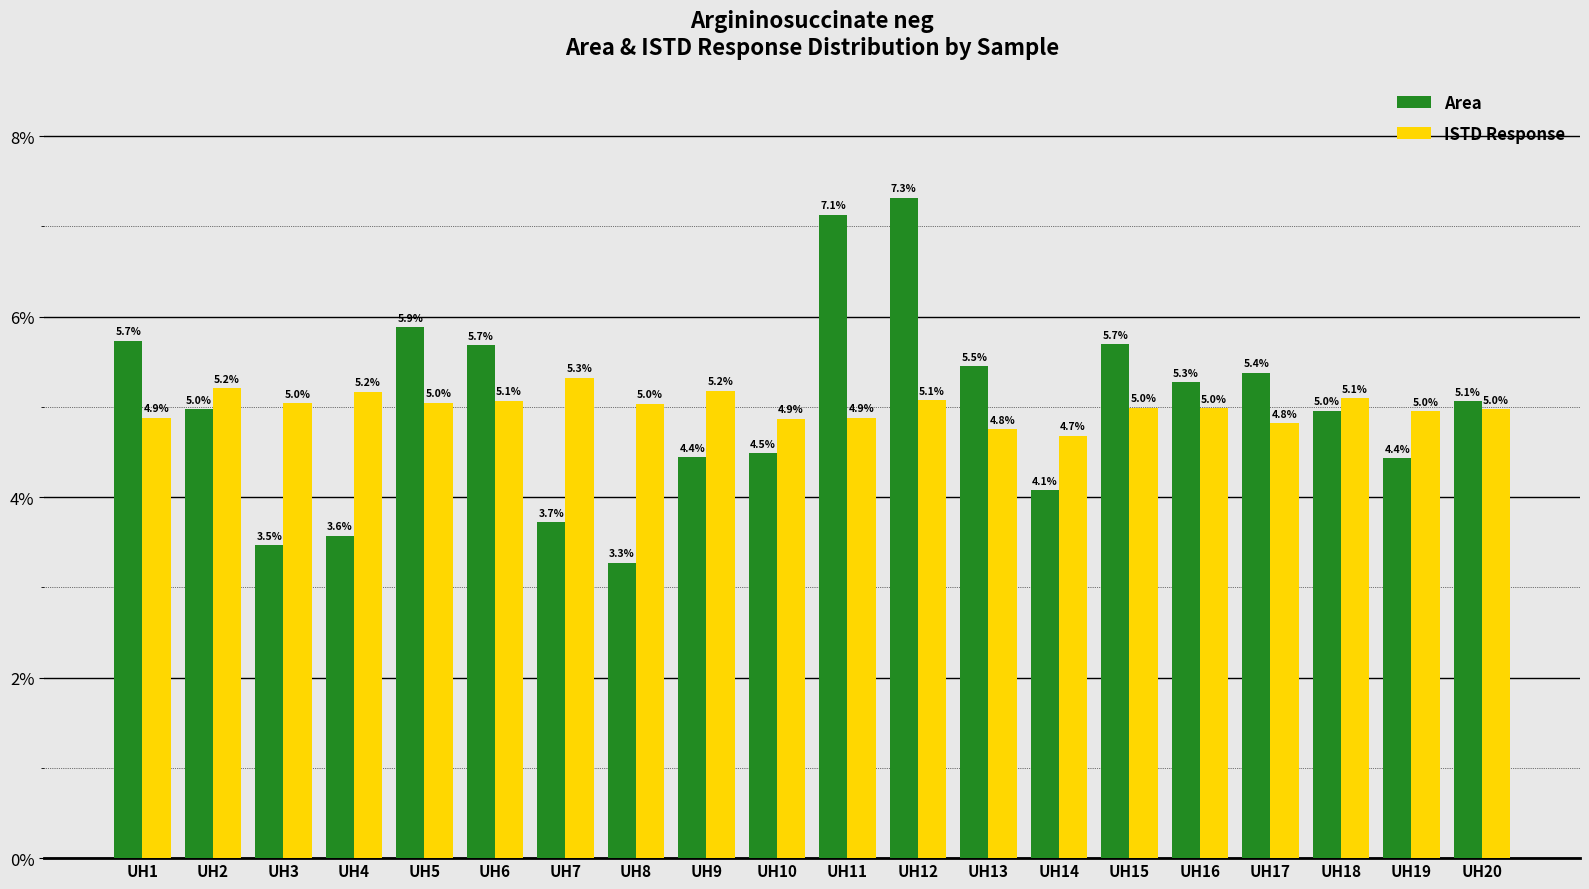

What is the value of the Area bar at the 15th from the left?

5.7